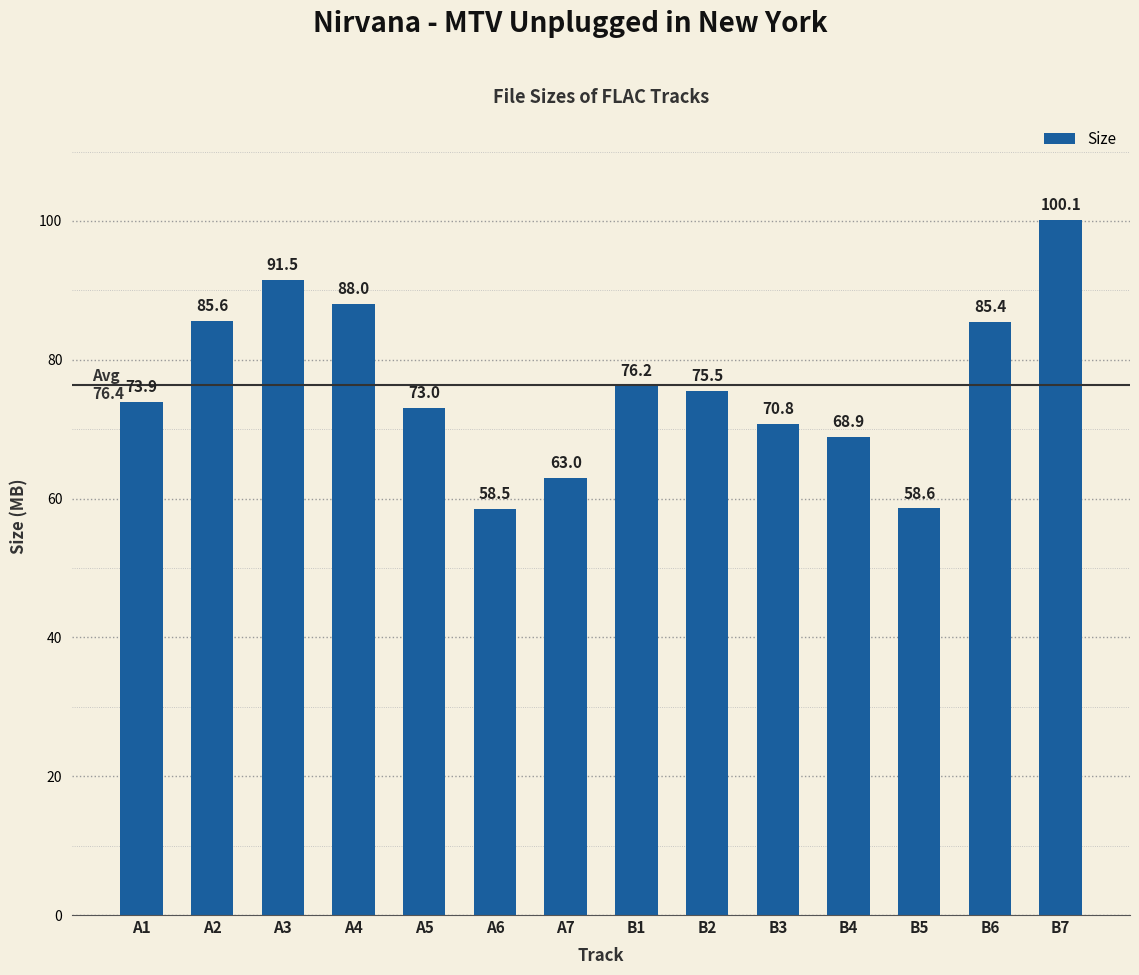

The value at A5 is 73.0. True or false?

True